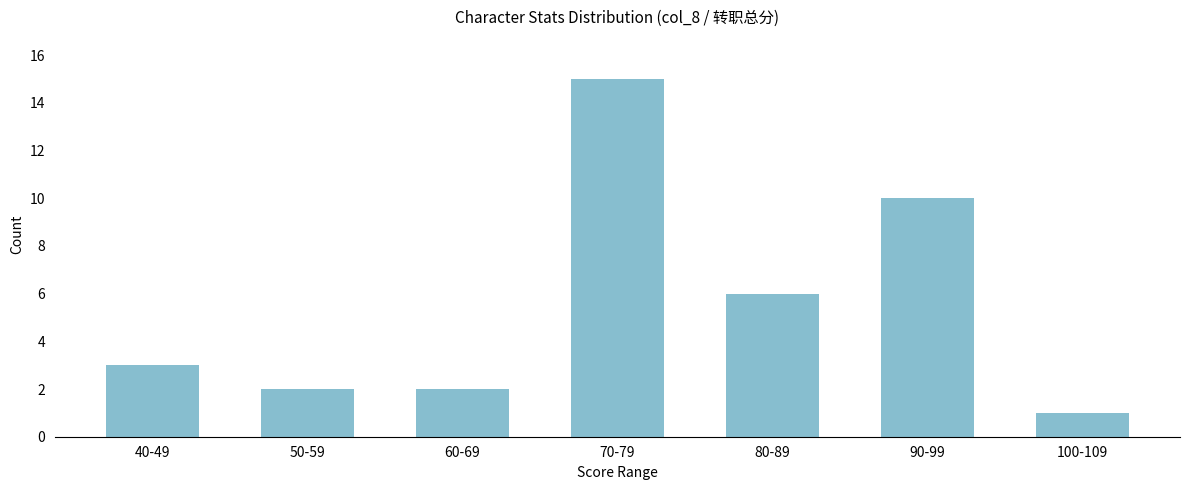

What is the change in value from 40-49 to 80-89?

+3